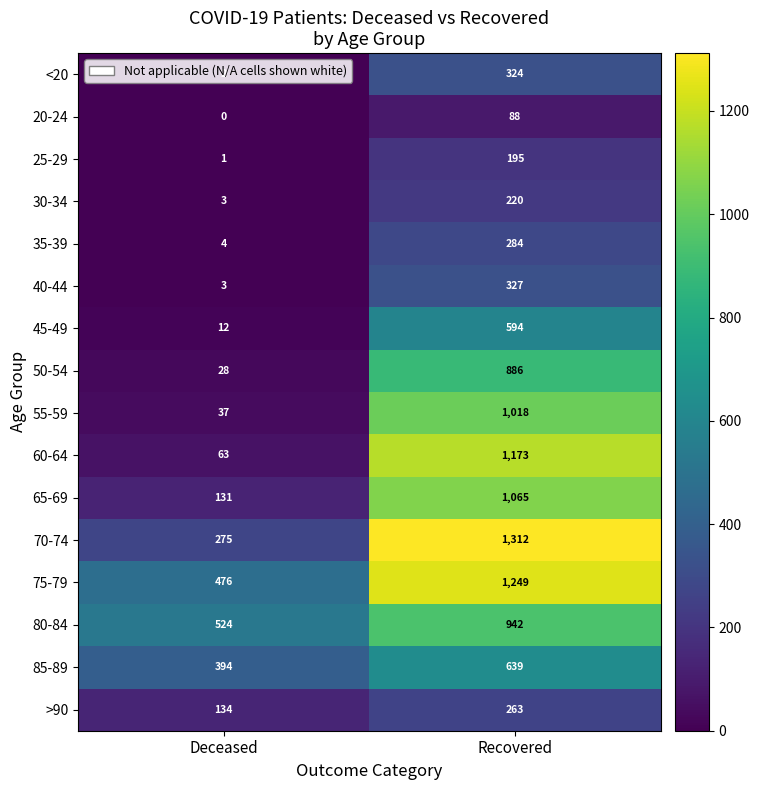

Between Deceased and Recovered, which series saw the biggest shift?

60-64